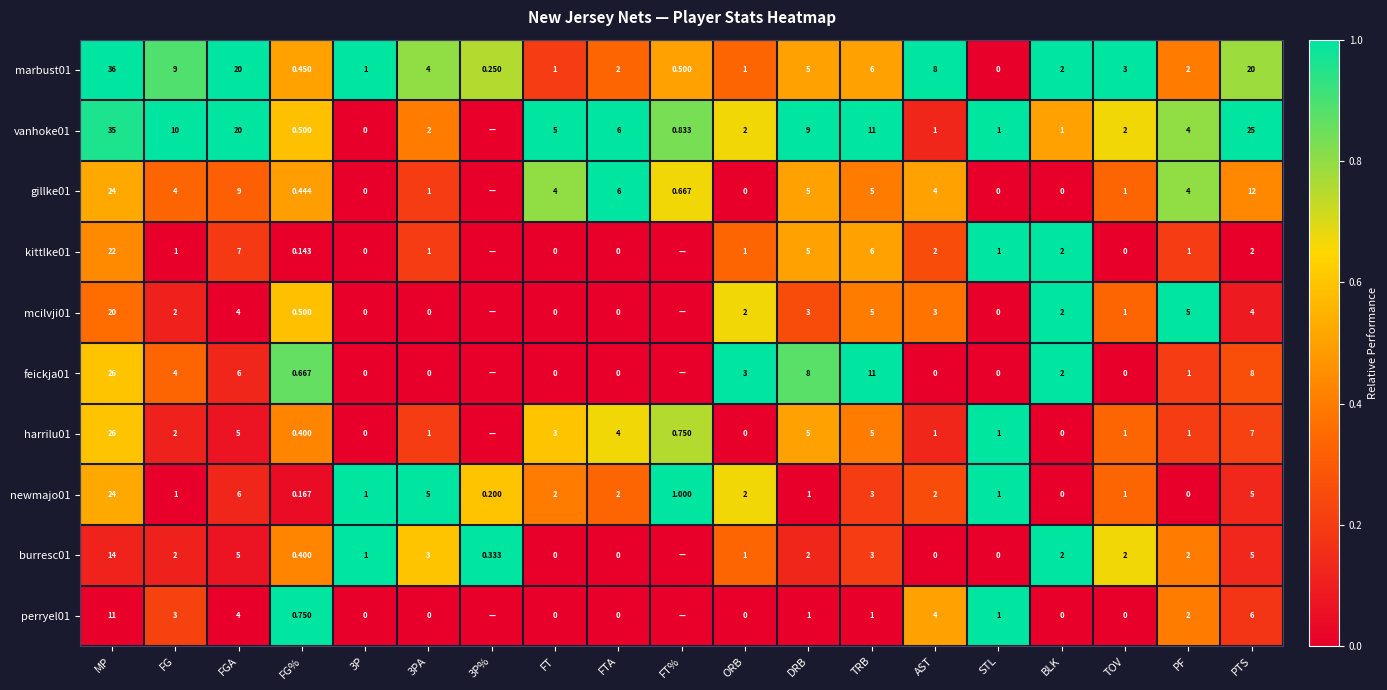

Rank the series at TOV from highest to lowest value.

marbust01, vanhoke01, burresc01, gillke01, mcilvji01, harrilu01, newmajo01, kittlke01, feickja01, perryel01